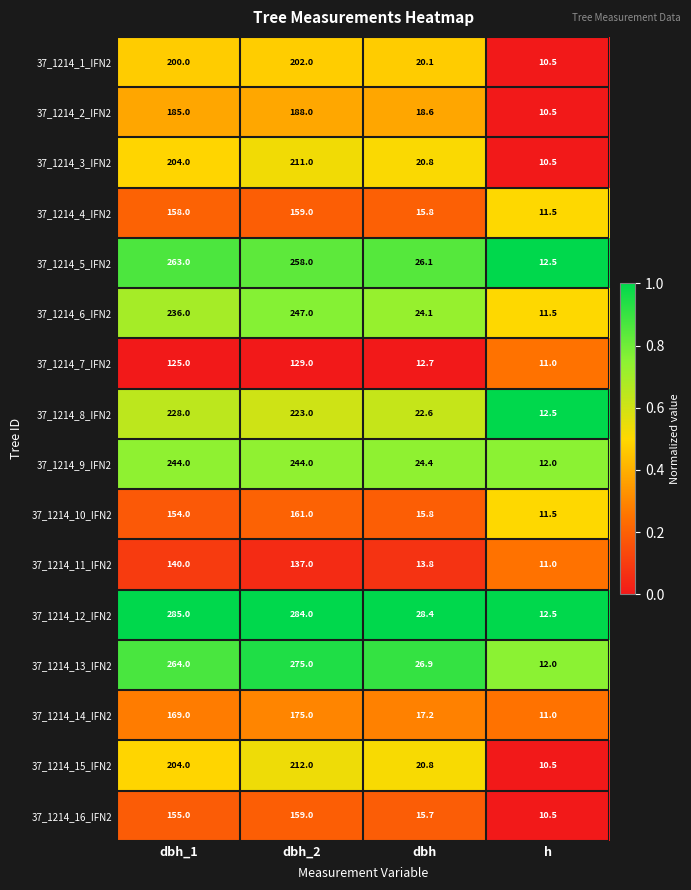

At which category is the sum across all series the highest?

dbh_2